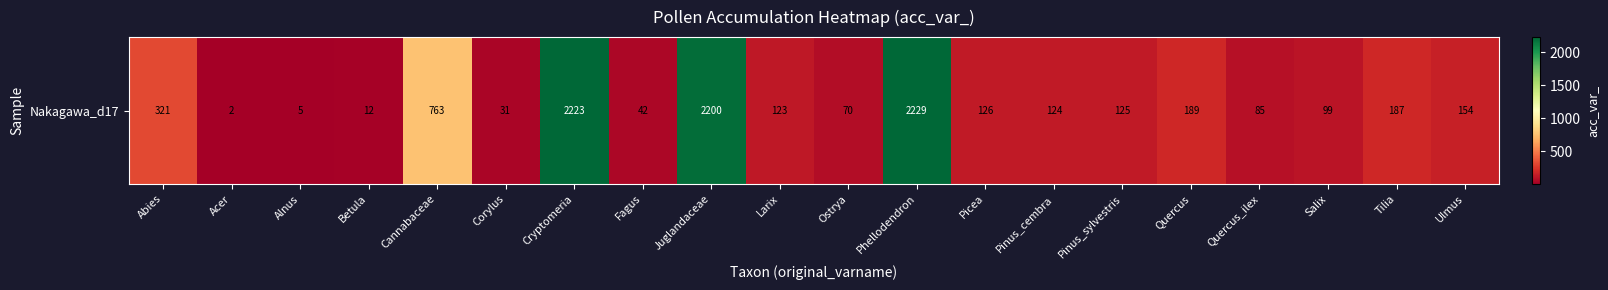

What is the difference between the values at Betula and Ostrya?

58